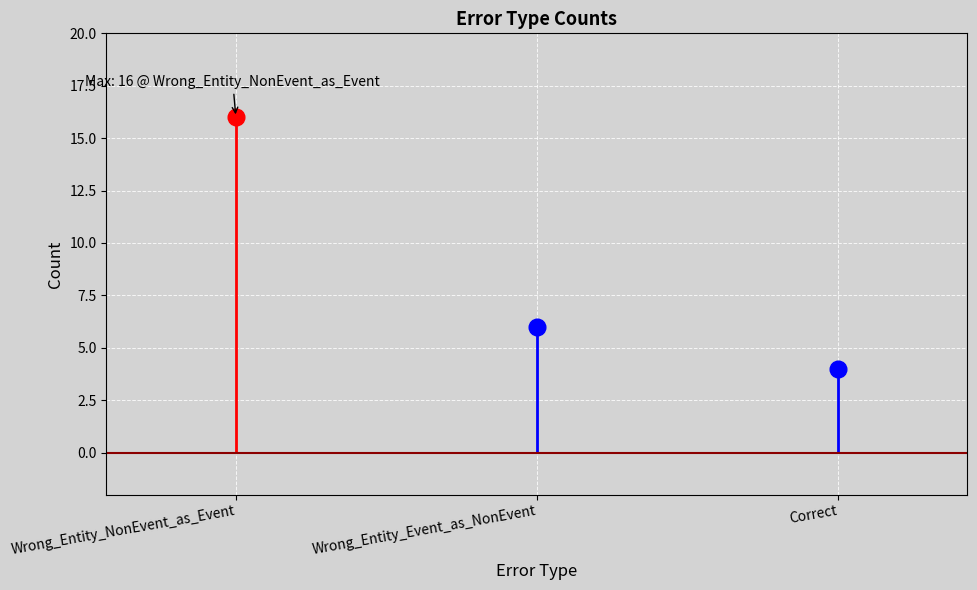

What is the sum of all values?

26